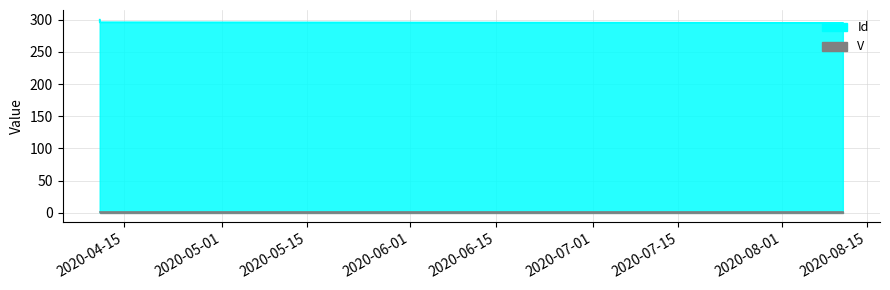

Is it true that the value at 2020-08-11 is 404?

False